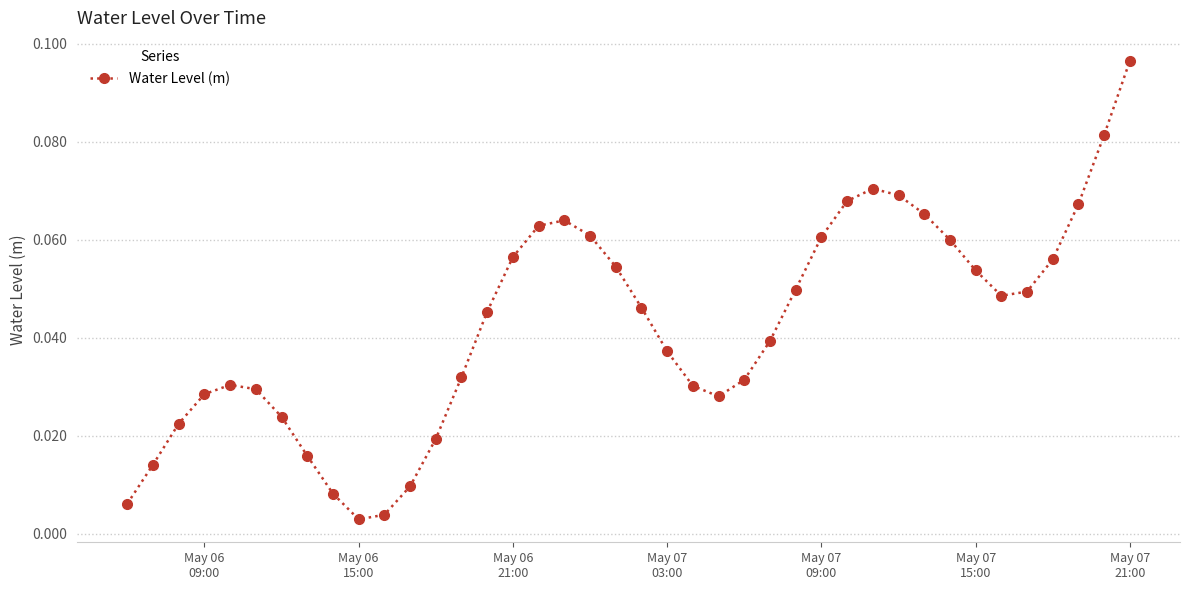

True or false: there are more than 1 points higher than both neighbors.

True